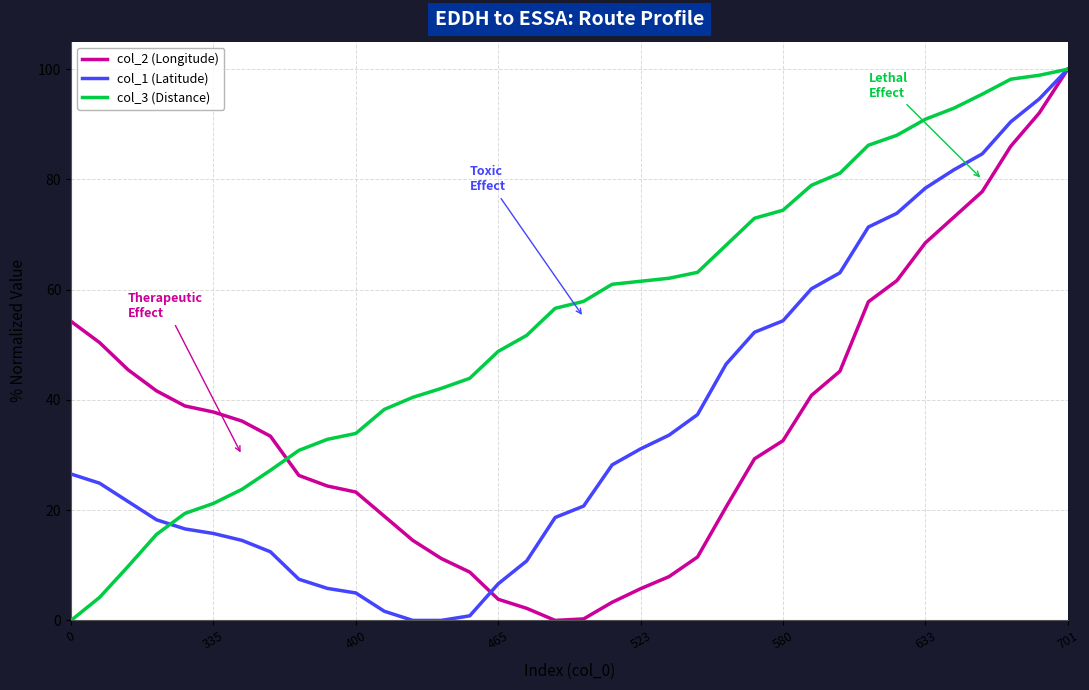

What is the highest value of the col_3 (Distance) series?

100.0